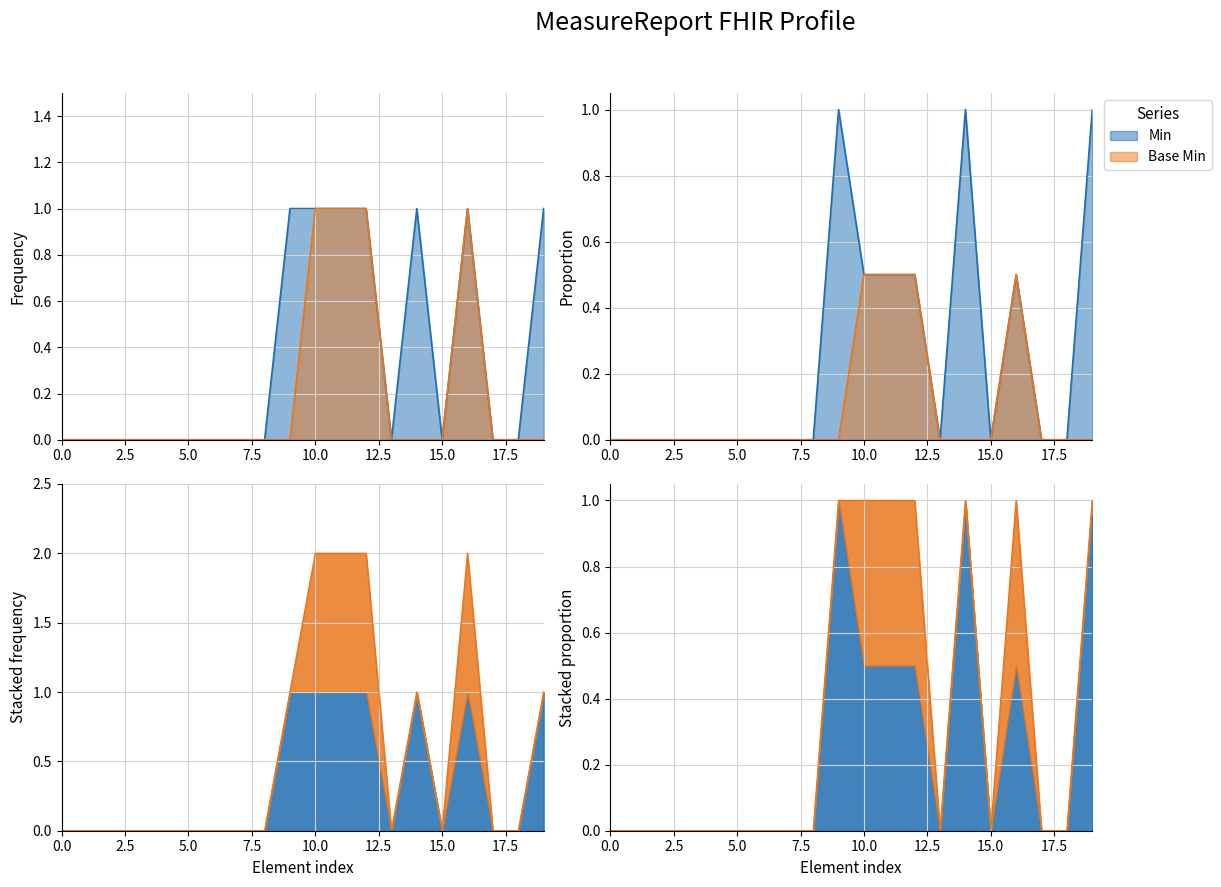

How many interior local peaks does the Base Min series have?

1